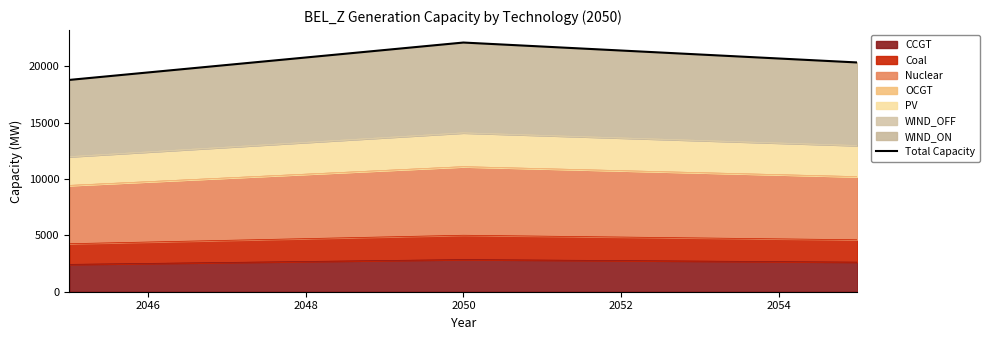

What is the highest value of the CCGT series?

2853.9